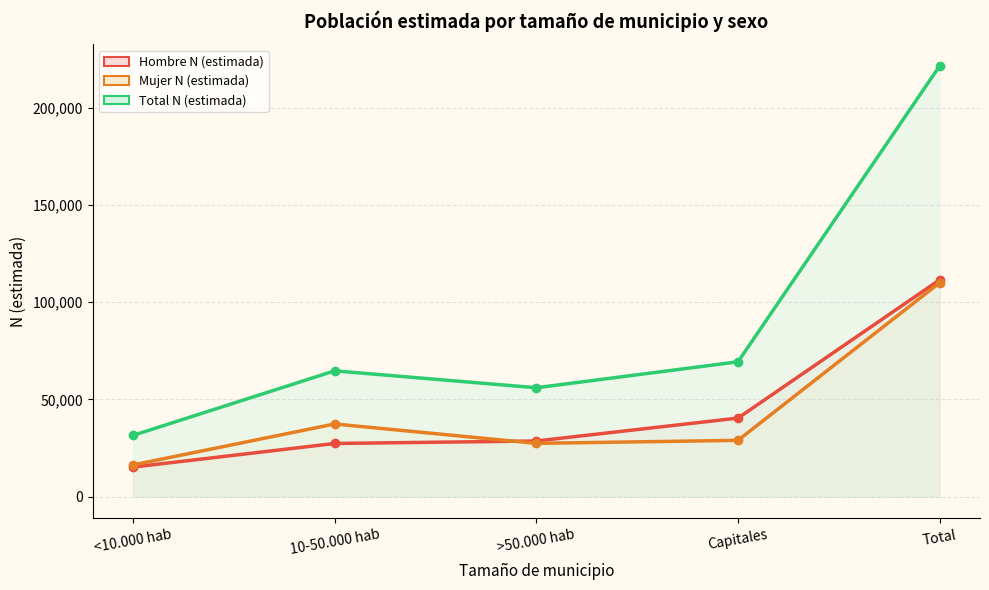

Which category has the lowest value in the Mujer N (estimada) series?

<10.000 hab